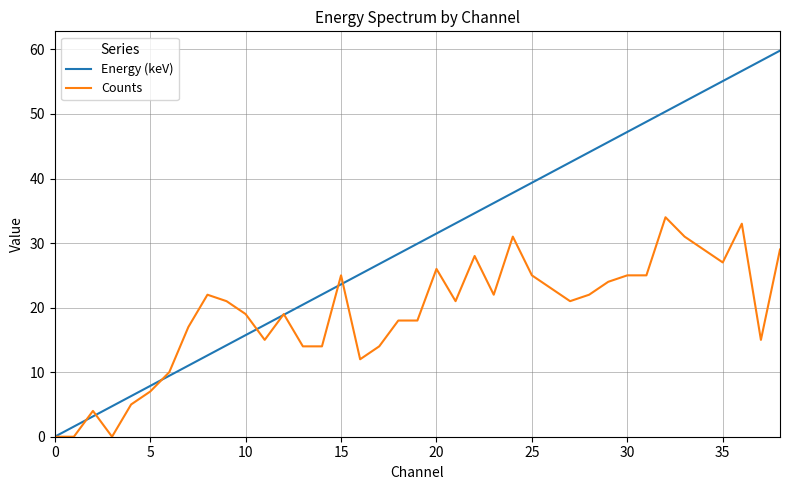

List the series in order of their peak value, highest first.

Energy (keV), Counts